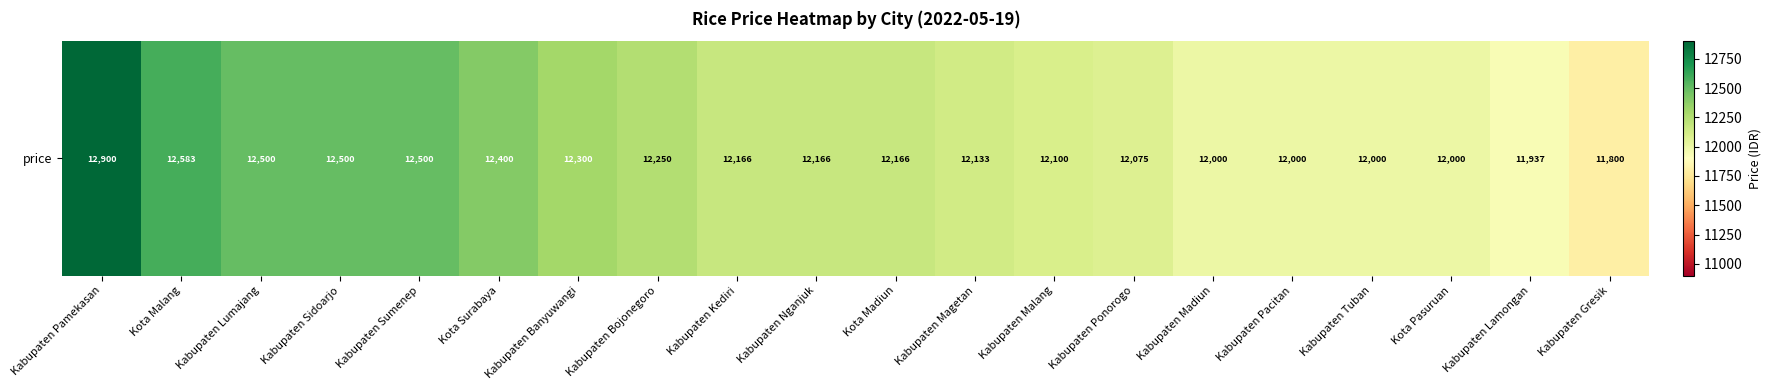

What is the smallest value displayed?

11800